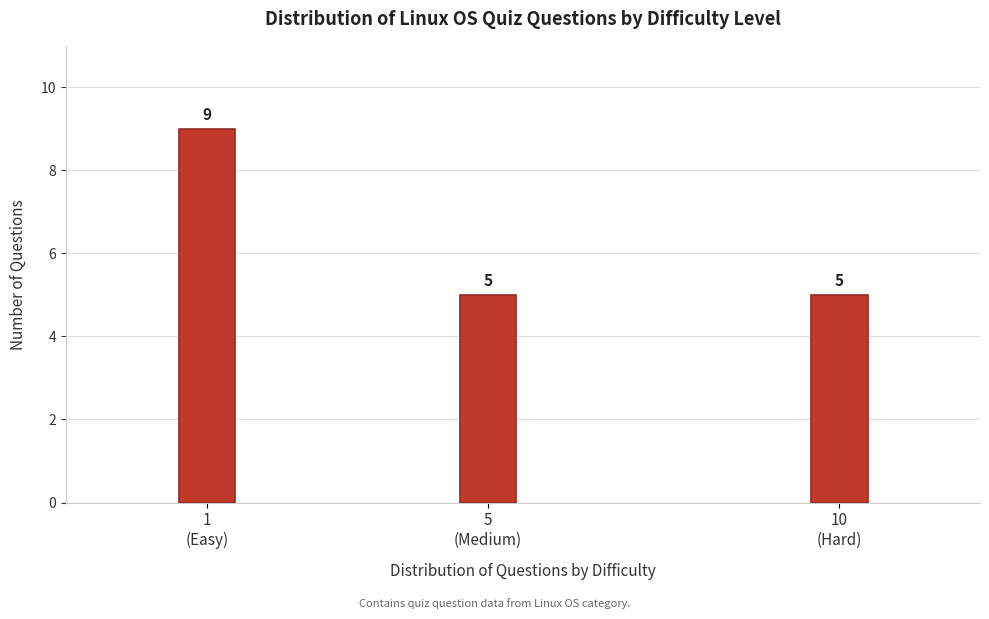

Reading right to left, extract all data points from this chart.

5	5	9